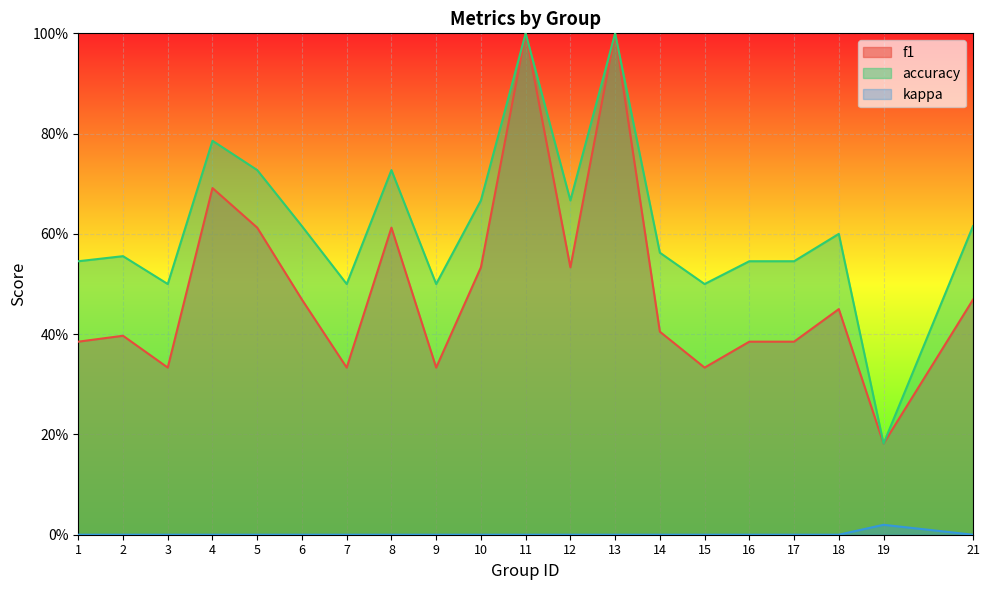

Which series changed the most between 15 and 21?

f1